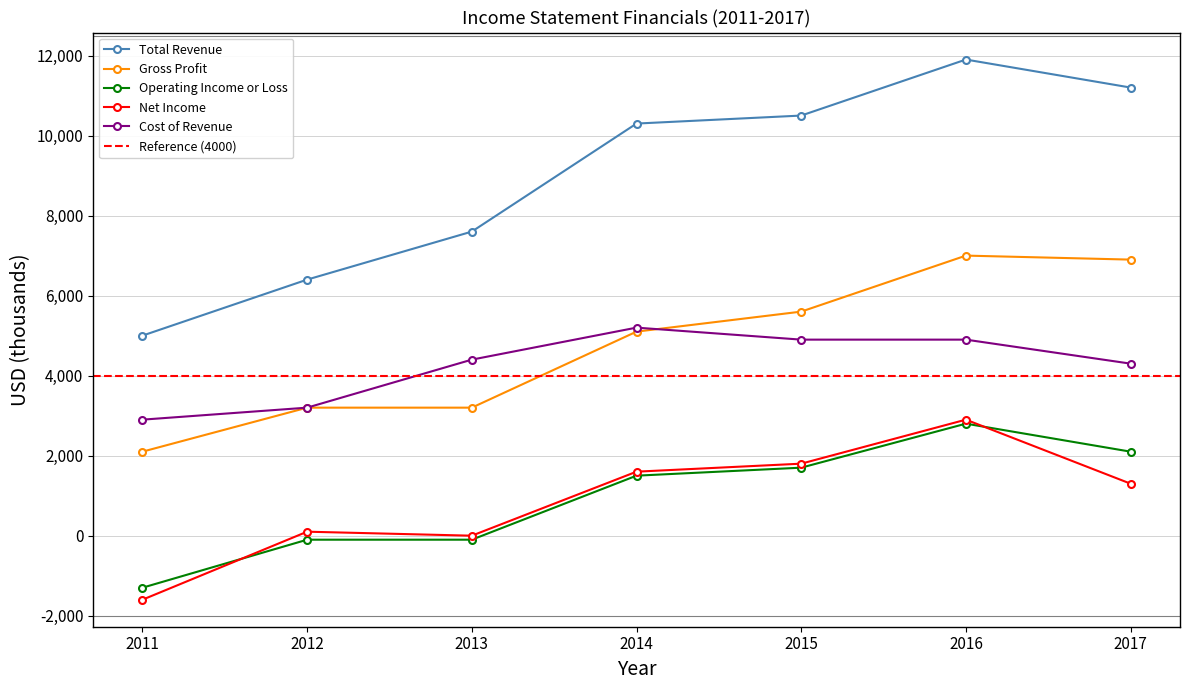

What are all the series names shown in the legend?

Total Revenue, Gross Profit, Operating Income or Loss, Net Income, Cost of Revenue